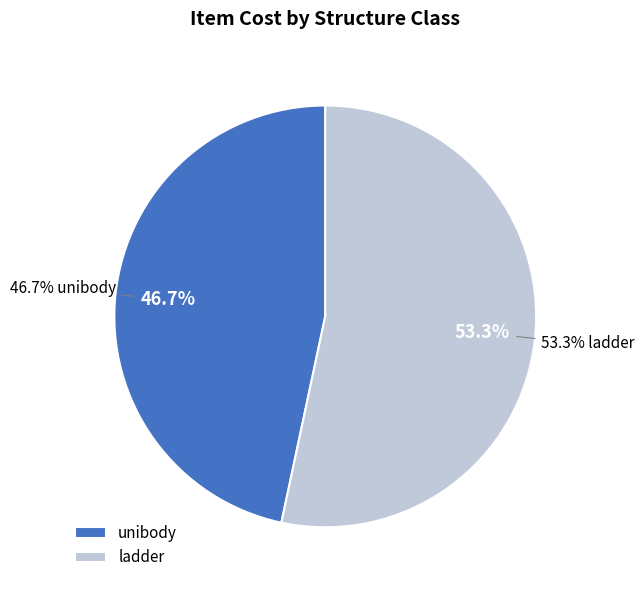

How many segments does this pie chart have?

2